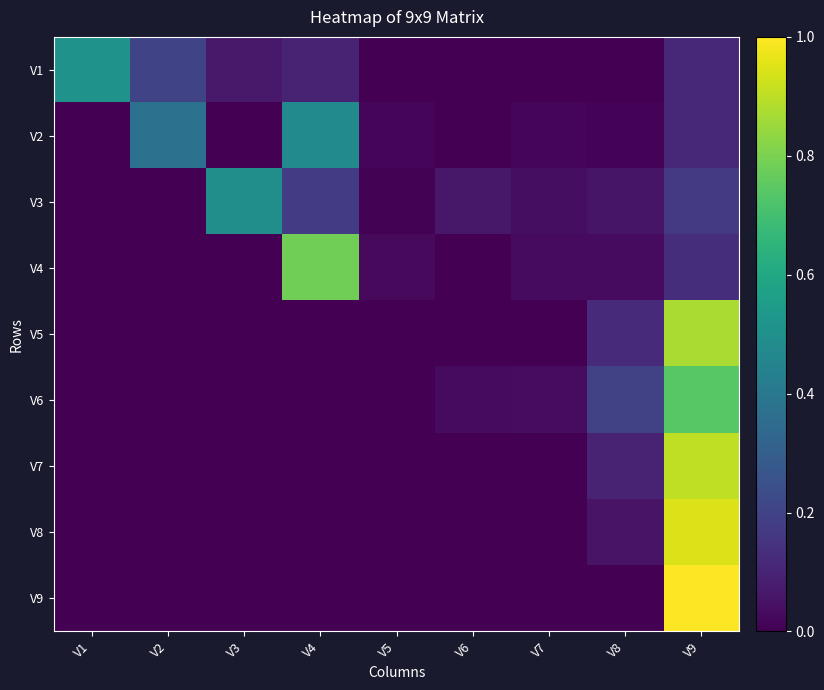

Reading right to left, extract all data points from this chart.

V1: V9=0.1	V8=0.0	V7=0.0	V6=0.0	V5=0.0	V4=0.1	V3=0.1	V2=0.2	V1=0.5
V2: V9=0.1	V8=0.0	V7=0.0	V6=0.0	V5=0.0	V4=0.5	V3=0.0	V2=0.4	V1=0.0
V3: V9=0.2	V8=0.1	V7=0.0	V6=0.1	V5=0.0	V4=0.2	V3=0.5	V2=0.0	V1=0.0
V4: V9=0.1	V8=0.0	V7=0.0	V6=0.0	V5=0.0	V4=0.8	V3=0.0	V2=0.0	V1=0.0
V5: V9=0.9	V8=0.1	V7=0.0	V6=0.0	V5=0.0	V4=0.0	V3=0.0	V2=0.0	V1=0.0
V6: V9=0.7	V8=0.2	V7=0.0	V6=0.0	V5=0.0	V4=0.0	V3=0.0	V2=0.0	V1=0.0
V7: V9=0.9	V8=0.1	V7=0.0	V6=0.0	V5=0.0	V4=0.0	V3=0.0	V2=0.0	V1=0.0
V8: V9=0.9	V8=0.1	V7=0.0	V6=0.0	V5=0.0	V4=0.0	V3=0.0	V2=0.0	V1=0.0
V9: V9=1.0	V8=0.0	V7=0.0	V6=0.0	V5=0.0	V4=0.0	V3=0.0	V2=0.0	V1=0.0